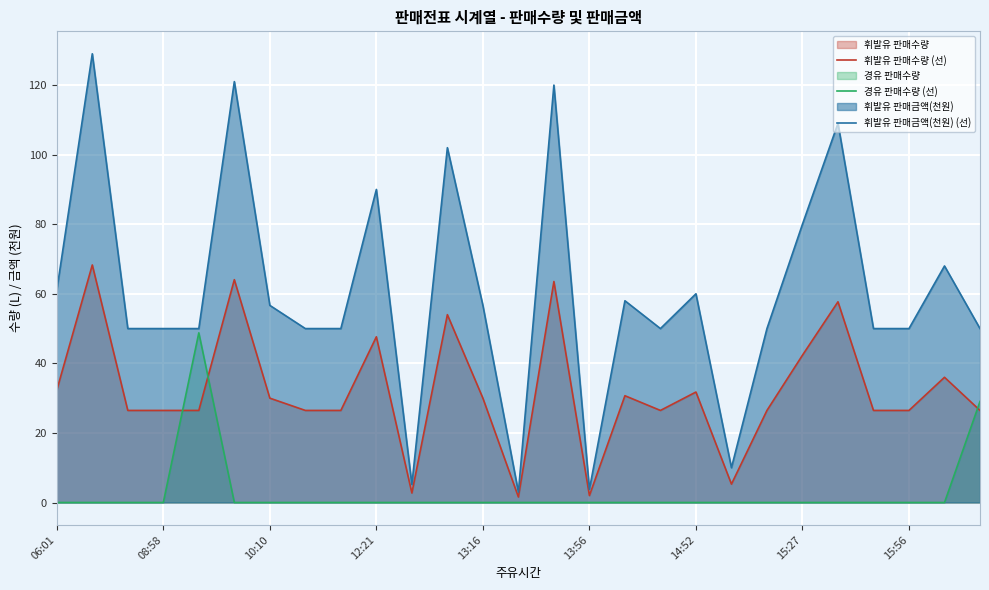

What value does the 휘발유 판매수량 (선) series have at 16?

30.7